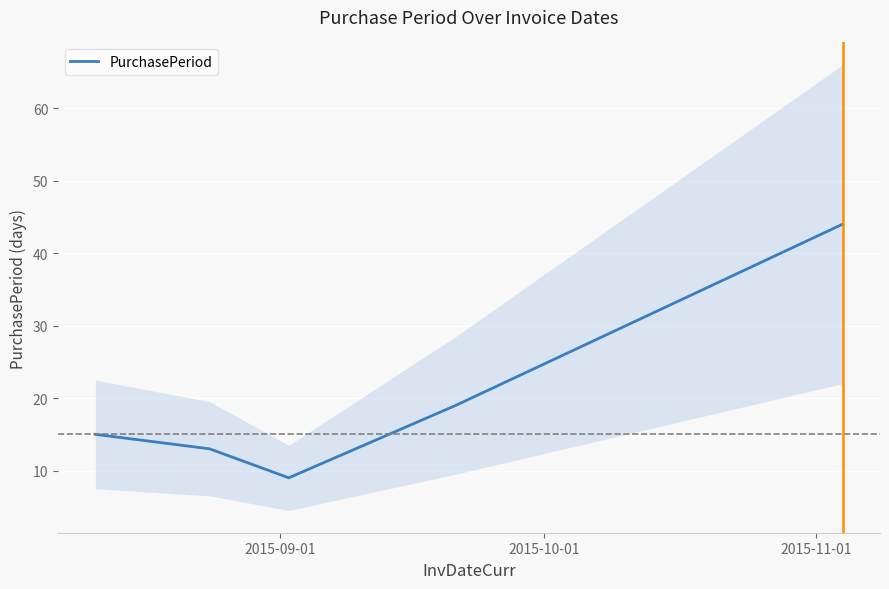

What is the highest value of the PurchasePeriod series?

44